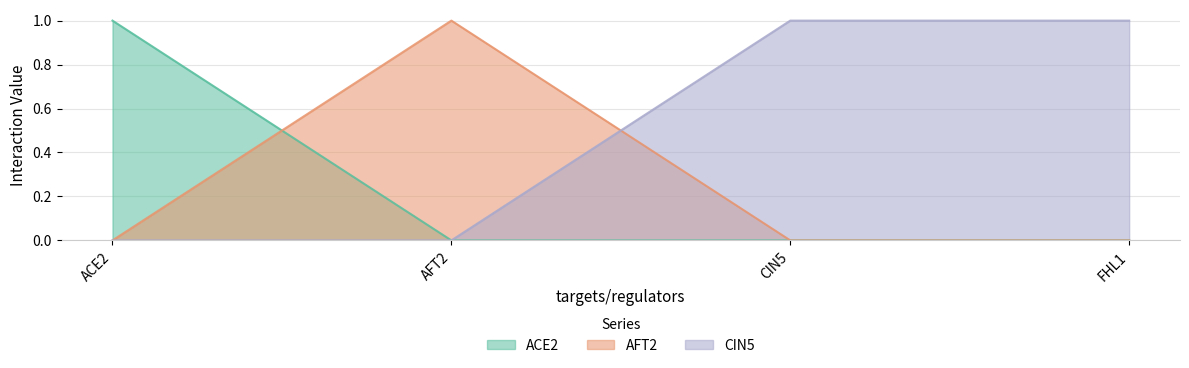

How many data points in ACE2 are above 0?

1